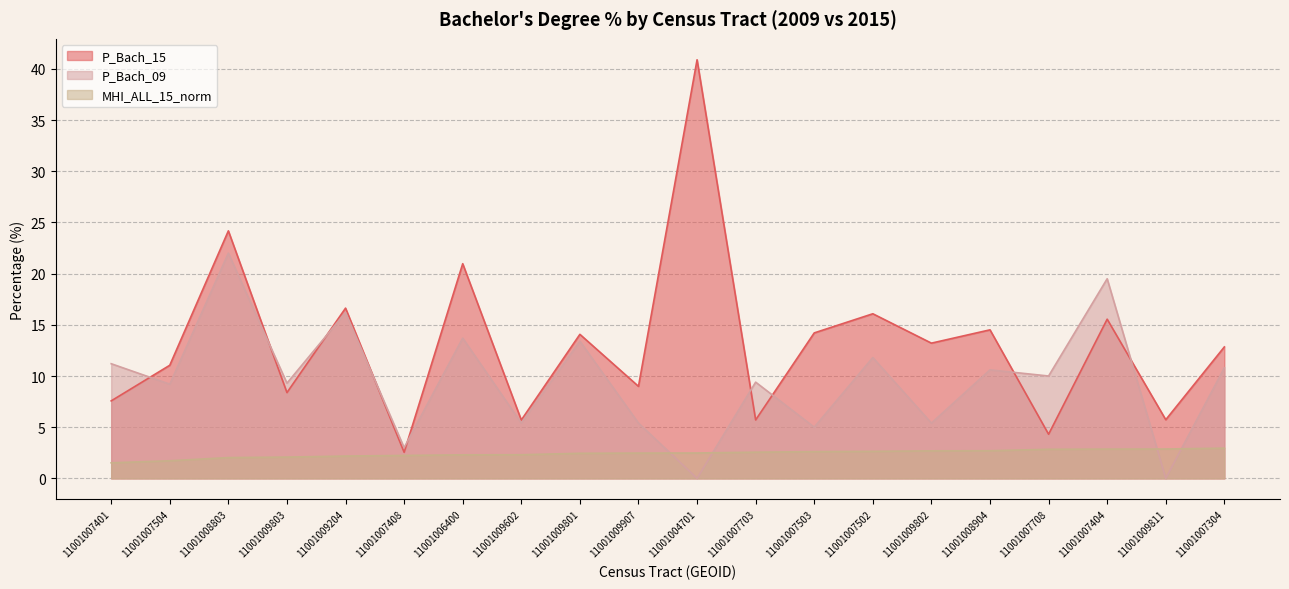

Reading left to right, transcribe all the data shown in this chart.

P_Bach_15: 11001007401=7.6	11001007504=11.1	11001008803=24.2	11001009803=8.4	11001009204=16.6	11001007408=2.5	11001006400=21.0	11001009602=5.7	11001009801=14.1	11001009907=9.0	11001004701=40.9	11001007703=5.7	11001007503=14.2	11001007502=16.1	11001009802=13.2	11001008904=14.5	11001007708=4.3	11001007404=15.6	11001009811=5.7	11001007304=12.8
P_Bach_09: 11001007401=11.2	11001007504=9.2	11001008803=22.0	11001009803=9.3	11001009204=16.2	11001007408=3.0	11001006400=13.7	11001009602=5.4	11001009801=13.4	11001009907=5.4	11001004701=0.0	11001007703=9.4	11001007503=5.0	11001007502=11.8	11001009802=5.4	11001008904=10.6	11001007708=10.0	11001007404=19.5	11001009811=0.0	11001007304=10.8
MHI_ALL_15_norm: 11001007401=1.5	11001007504=1.7	11001008803=2.0	11001009803=2.1	11001009204=2.2	11001007408=2.2	11001006400=2.3	11001009602=2.3	11001009801=2.5	11001009907=2.5	11001004701=2.5	11001007703=2.6	11001007503=2.6	11001007502=2.6	11001009802=2.7	11001008904=2.7	11001007708=2.8	11001007404=2.9	11001009811=2.9	11001007304=3.0